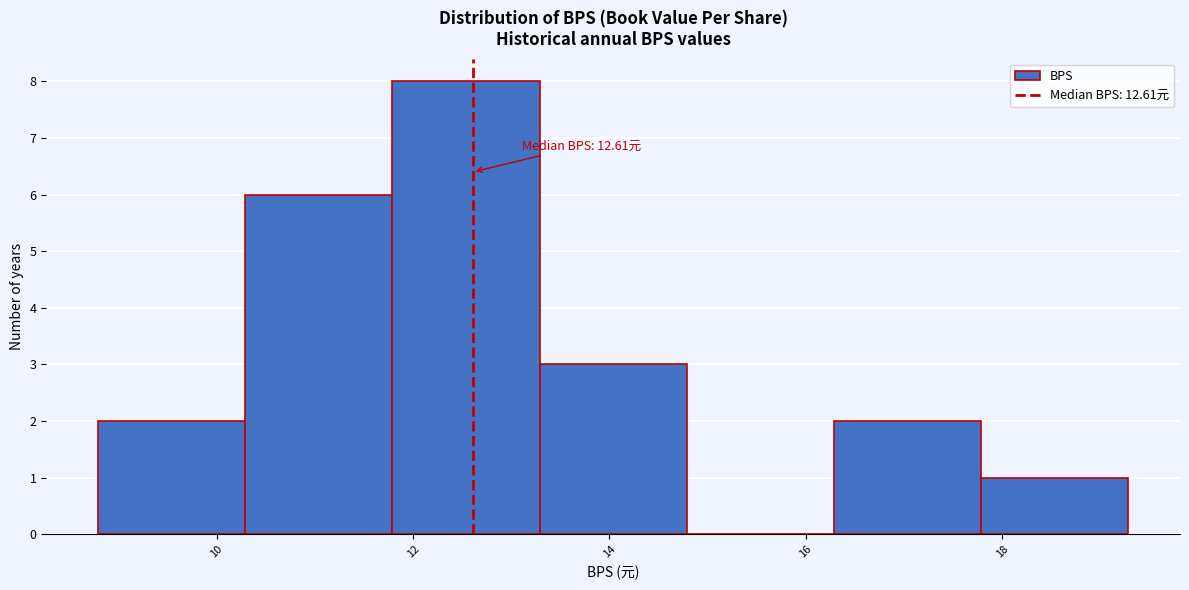

Over which range of the x-axis is the bar tallest?

11.8 to 13.2